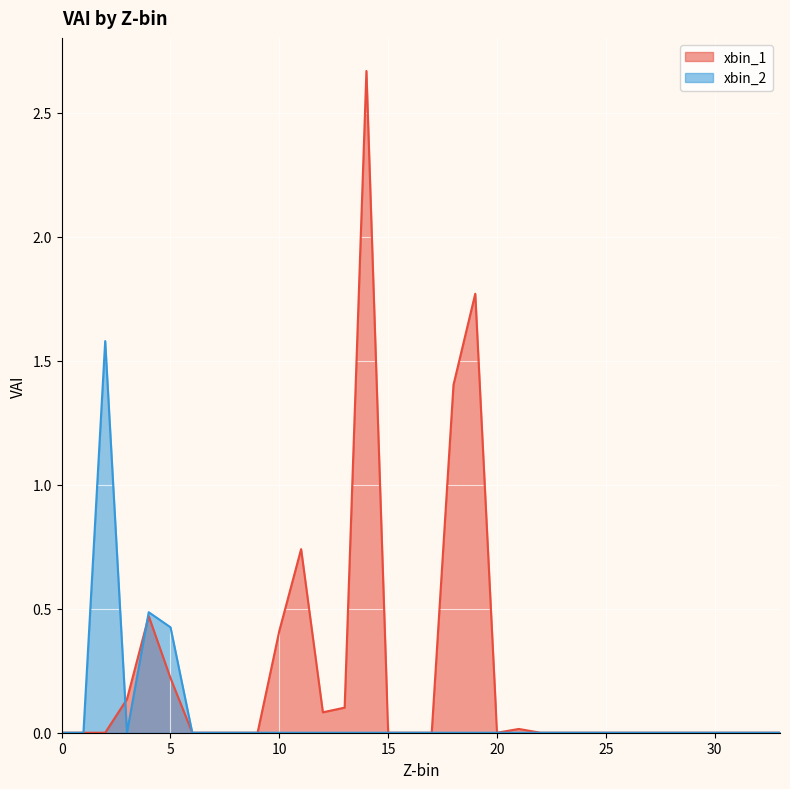

Which series has the largest total across all categories?

xbin_1